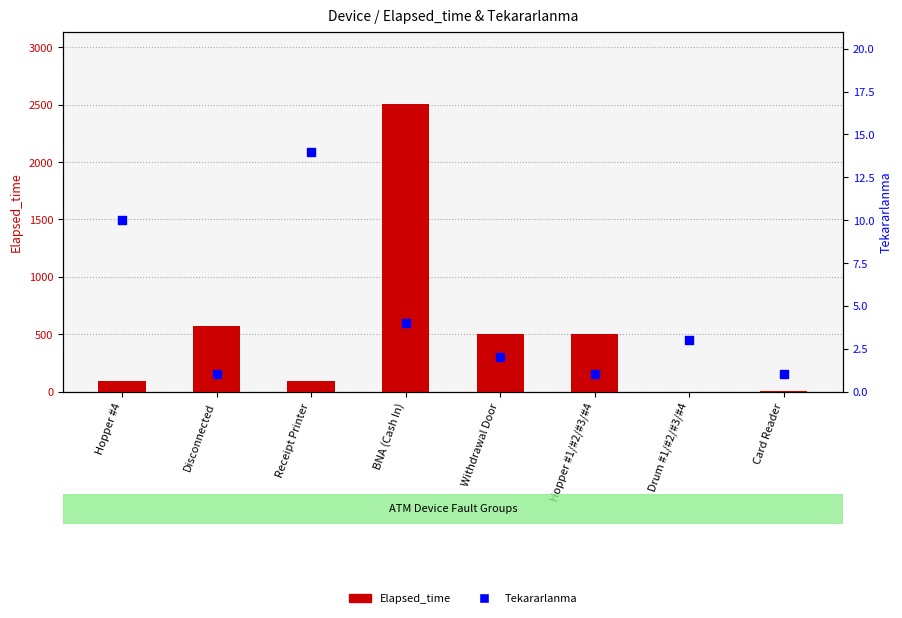

At which category is the sum across all series the highest?

BNA (Cash In)